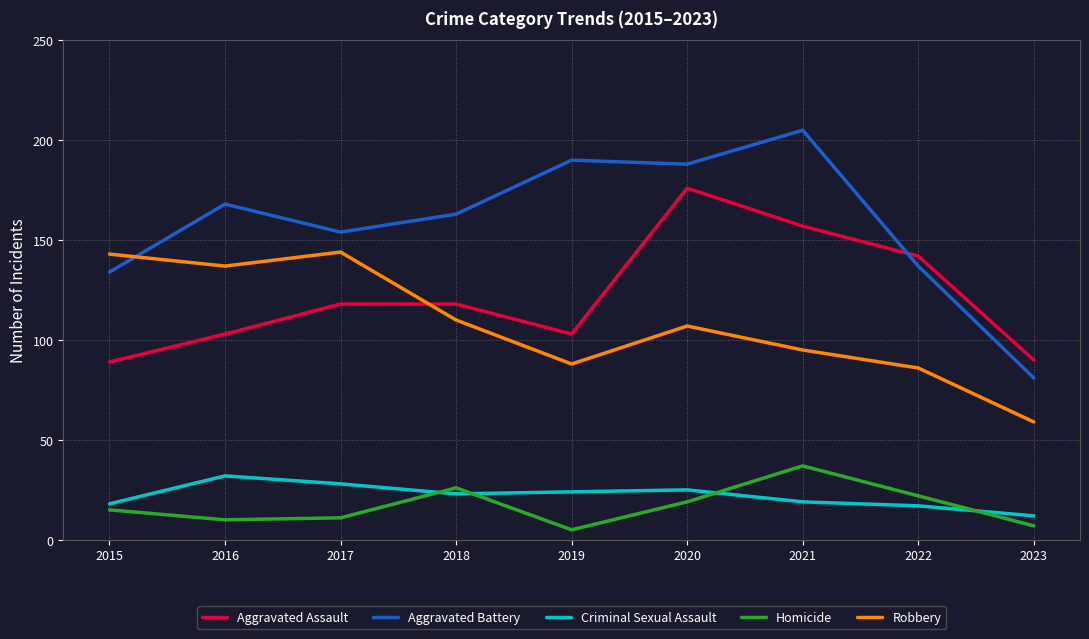

Where does the Aggravated Battery series first go above 163?

2016